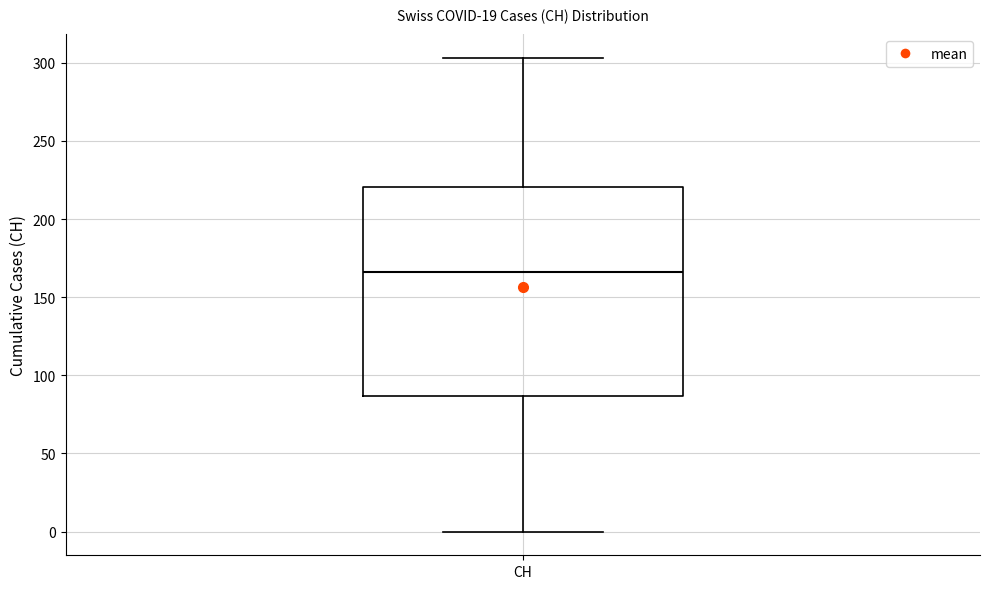

Read this box plot against the y-axis: the position of the median line, the range covered by the box, and the ends of both whiskers. The values are not printed on the chart, so give them approximately, as read against the axis.

median 165, box 85 to 220, whiskers 0 to 305